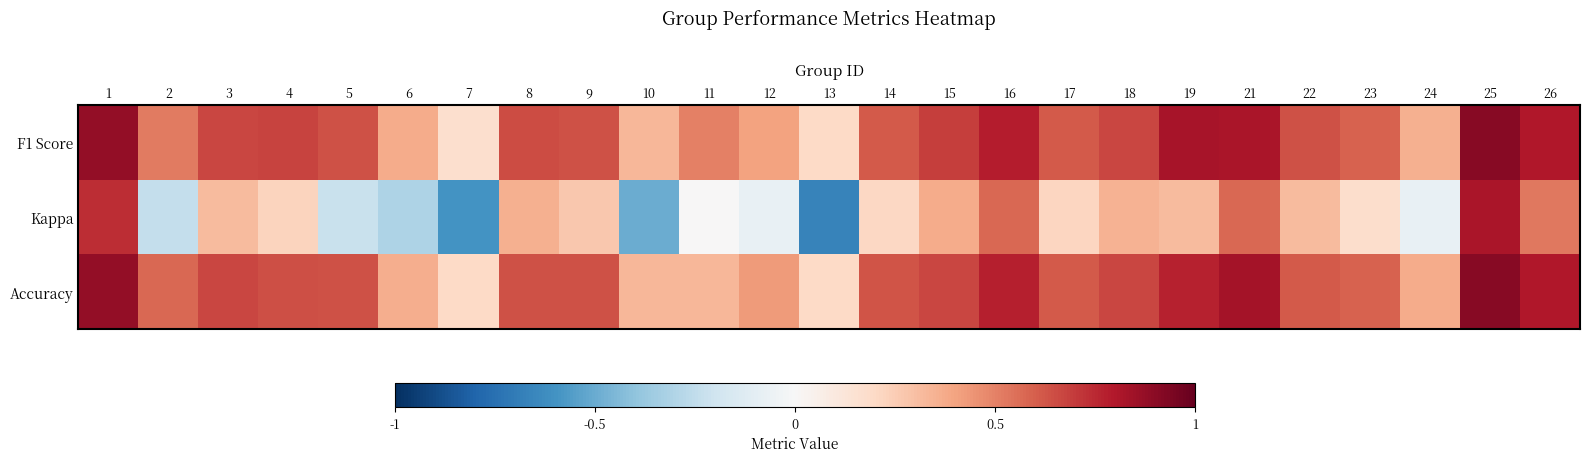

Between 26 and 13, which is larger?

26